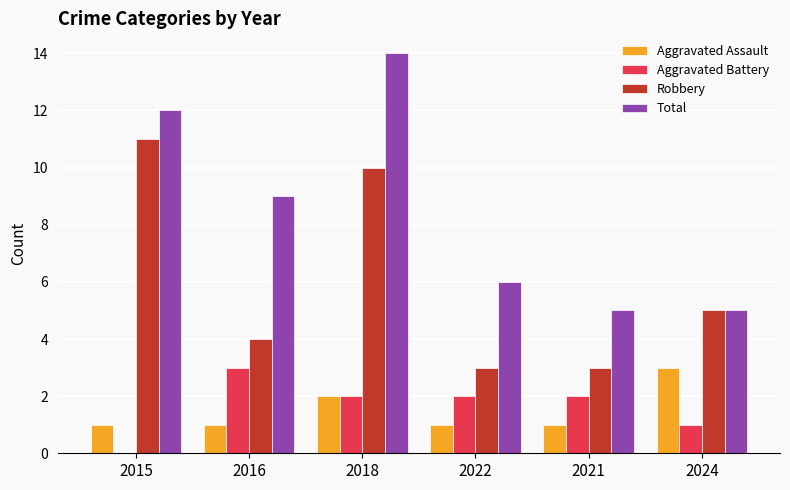

Count the number of categories in the chart.

6